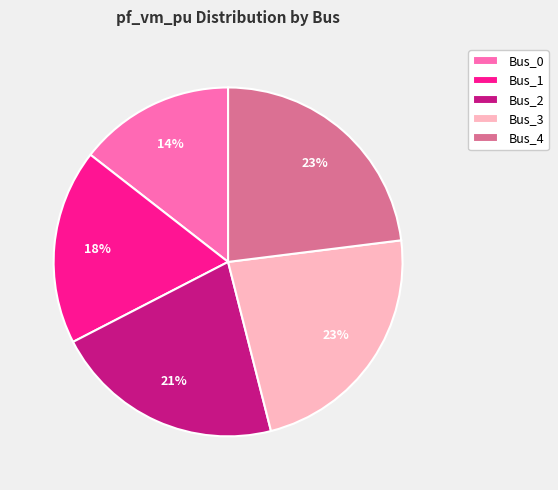

Is the sum of Bus_4 and Bus_1 greater than half?

No